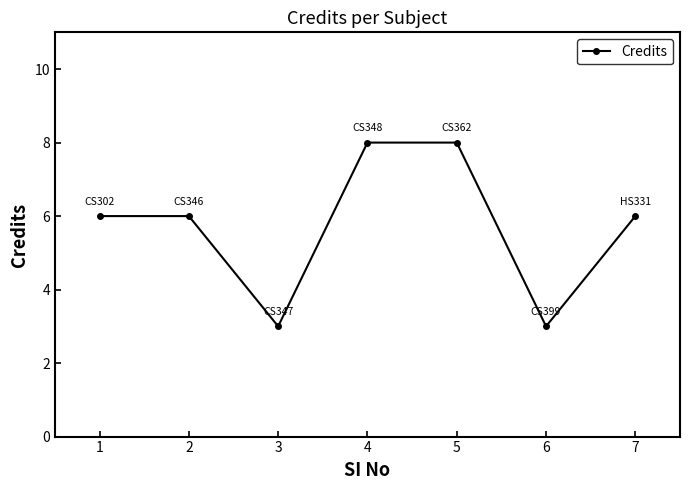

What is the value of the 5th point from the left?

8